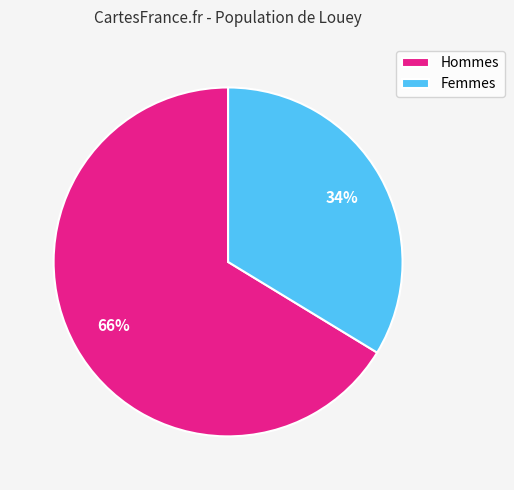

To the nearest percent, what percentage of the pie is Hommes?

66%